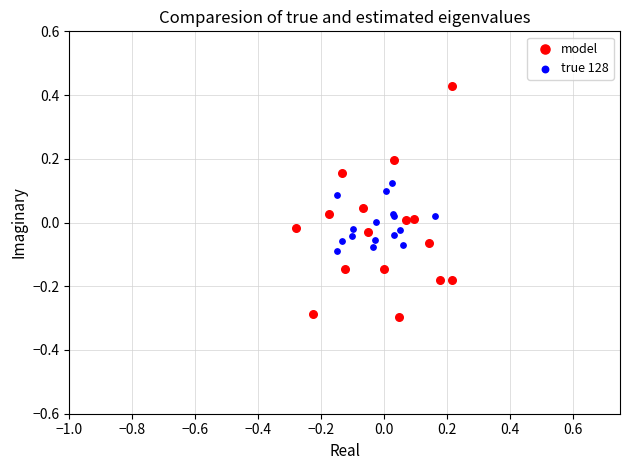

Which series reaches the maximum Y coordinate?

model